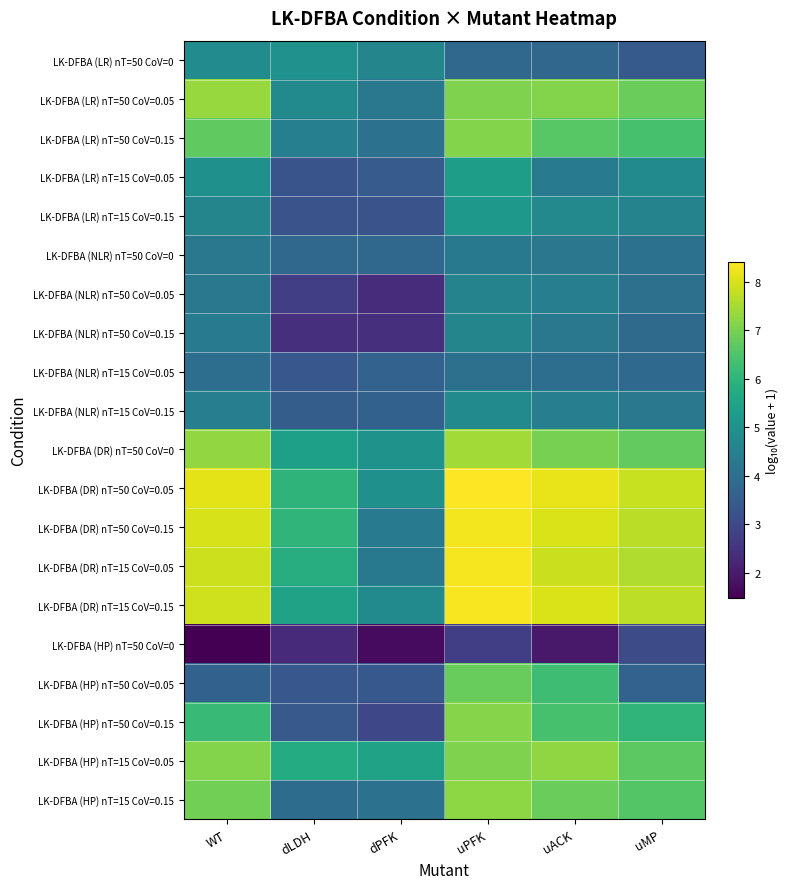

What is the total value across all series at WT?

114.2